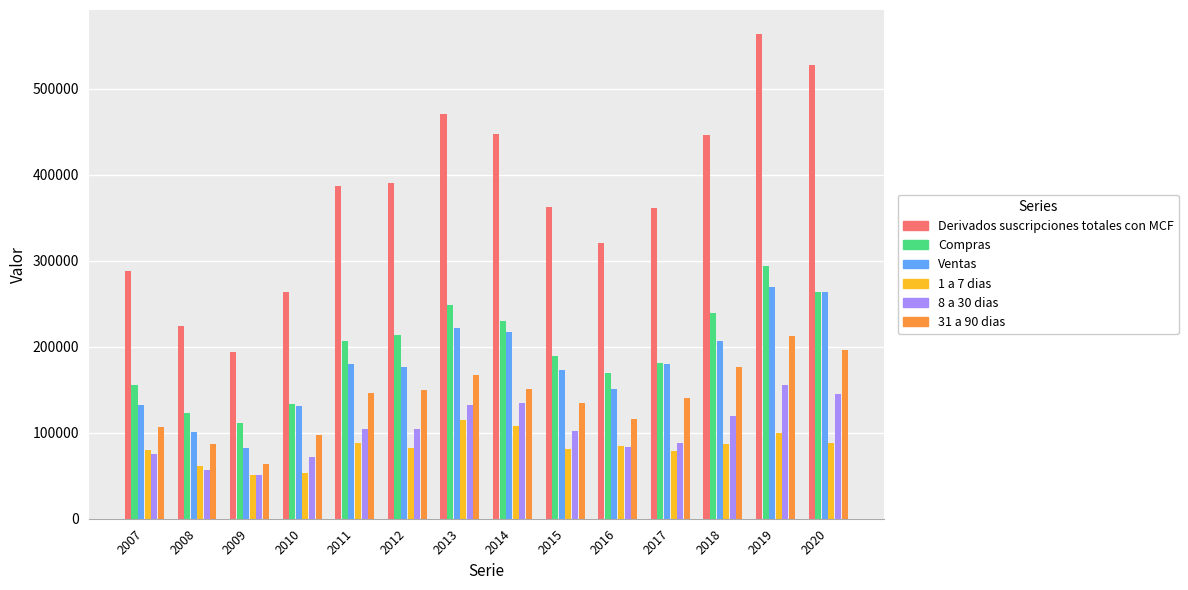

List the series in order of their peak value, highest first.

Derivados suscripciones totales con MCF, Compras, Ventas, 31 a 90 dias, 8 a 30 dias, 1 a 7 dias